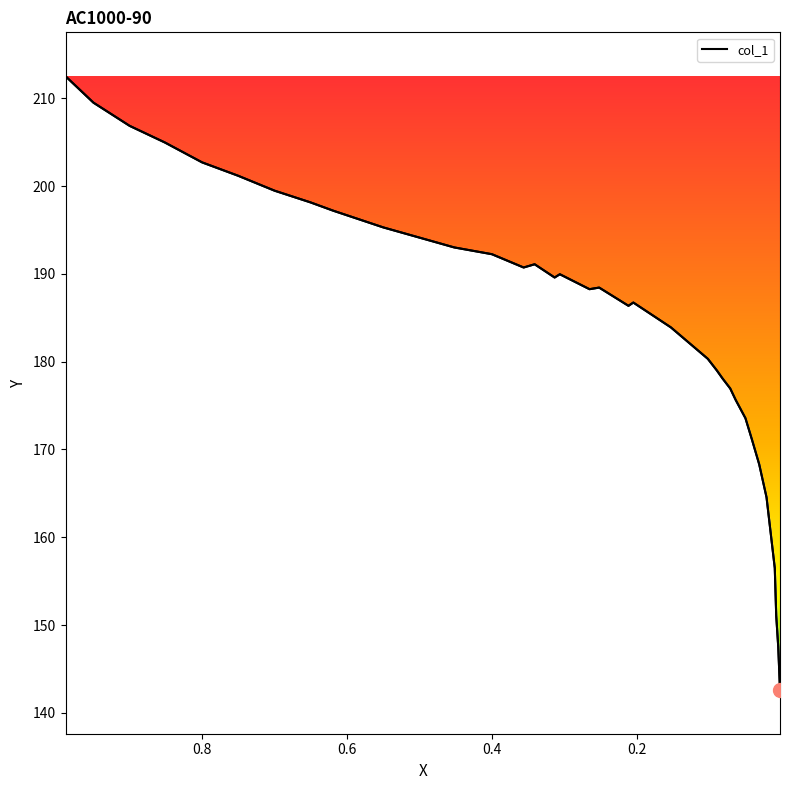

How many lines are shown in the chart?

1